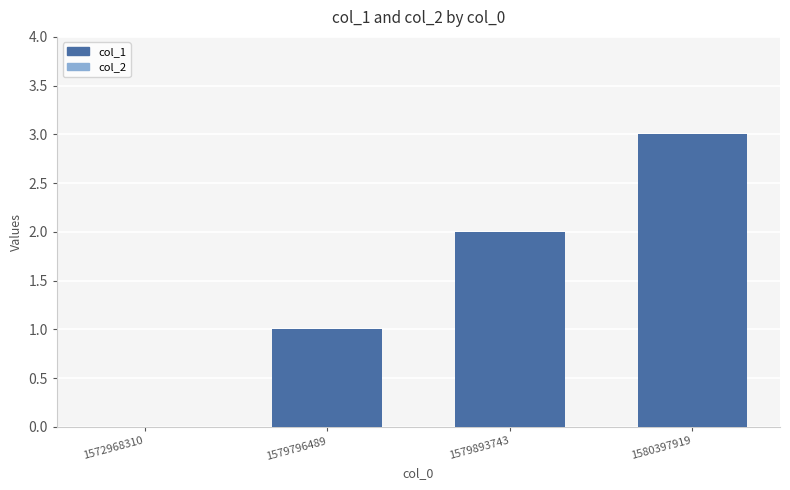

The value at 1579893743 is 2. True or false?

True